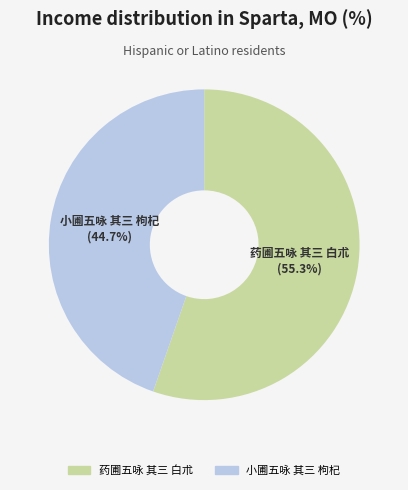

What is the largest slice in the pie chart?

药圃五咏 其三 白朮